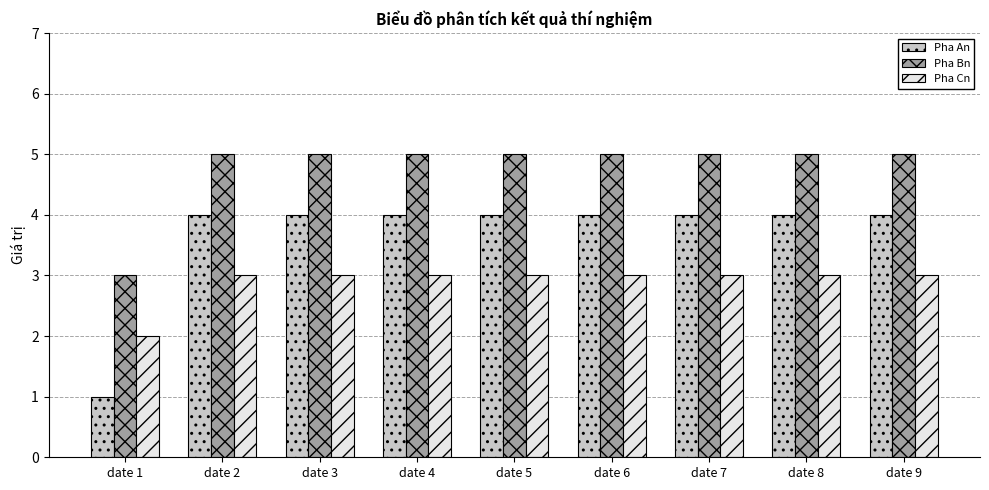

Where is Pha An nearest to the value 2?

date 1